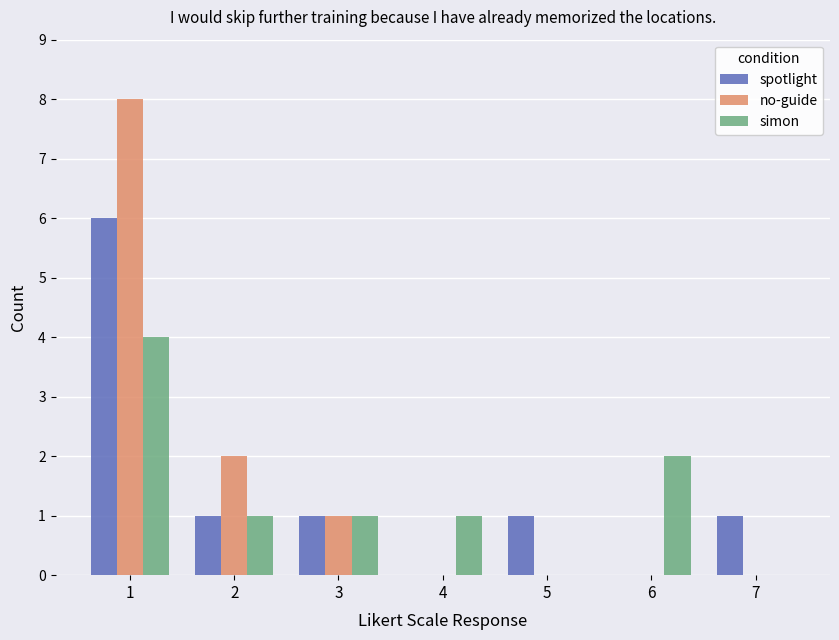

What are all the series names shown in the legend?

spotlight, no-guide, simon